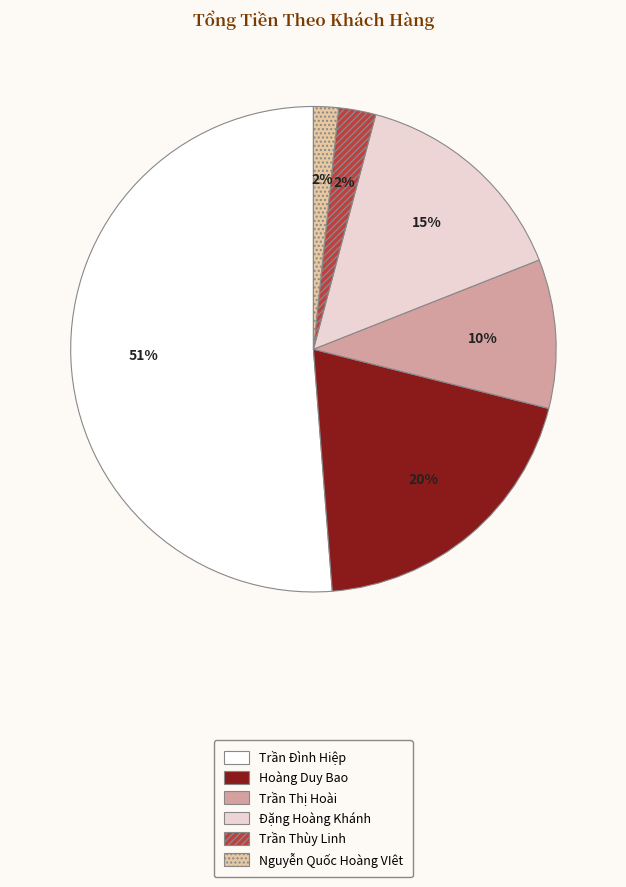

To the nearest percent, what is the average slice percentage?

17%